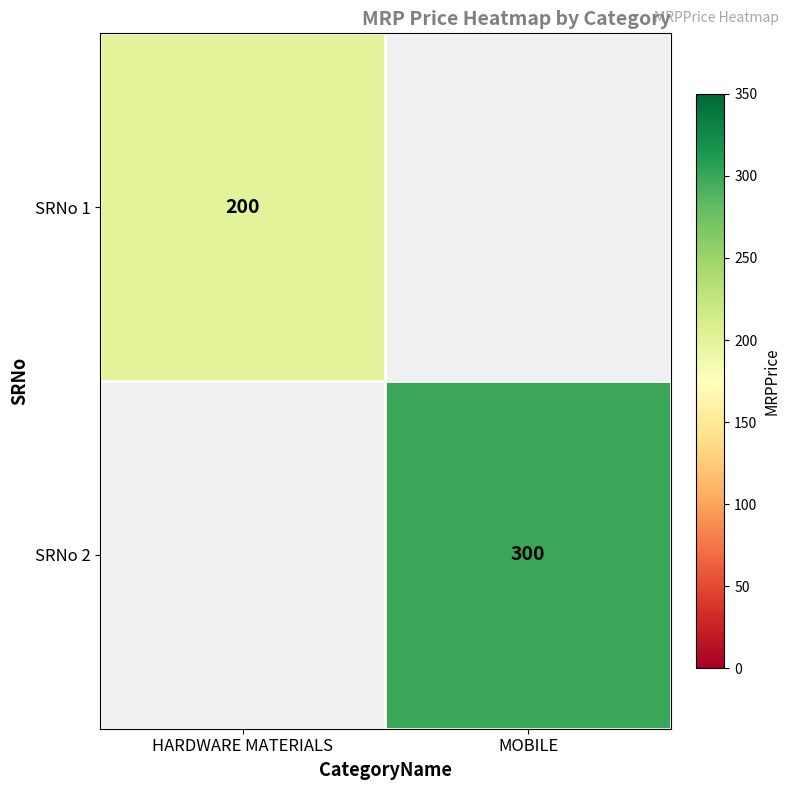

Which has a higher value, HARDWARE MATERIALS or MOBILE?

MOBILE